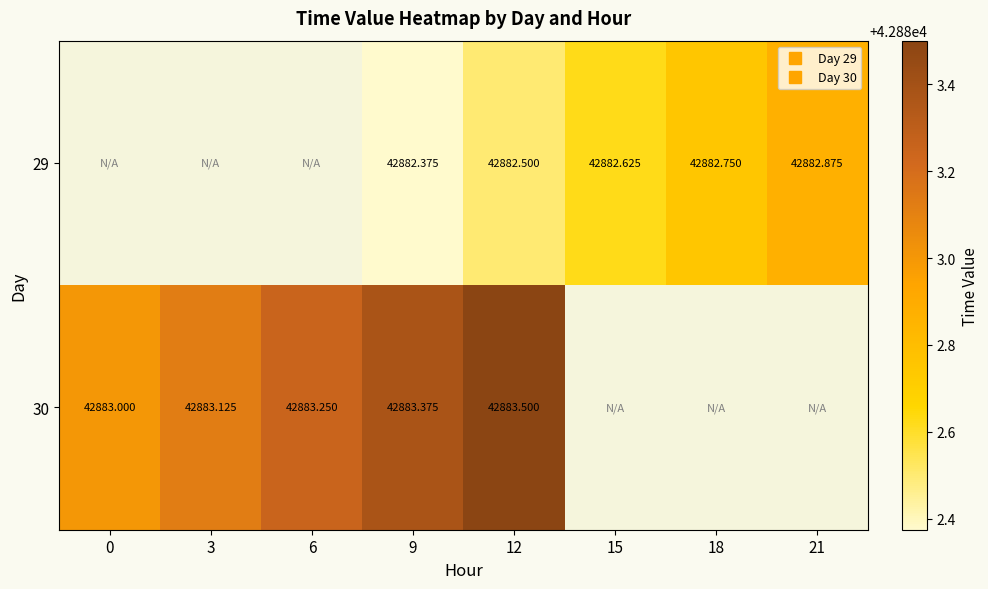

Count the number of categories in the chart.

8